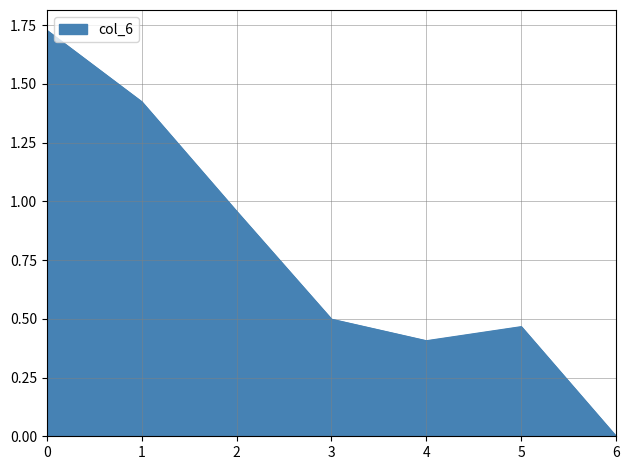

At which category does the data reach its first local valley?

4